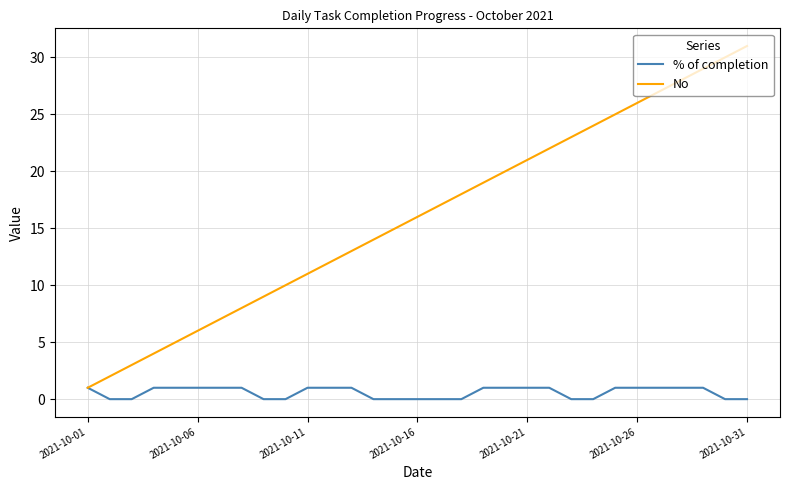

How many categories are shown in the chart?

31